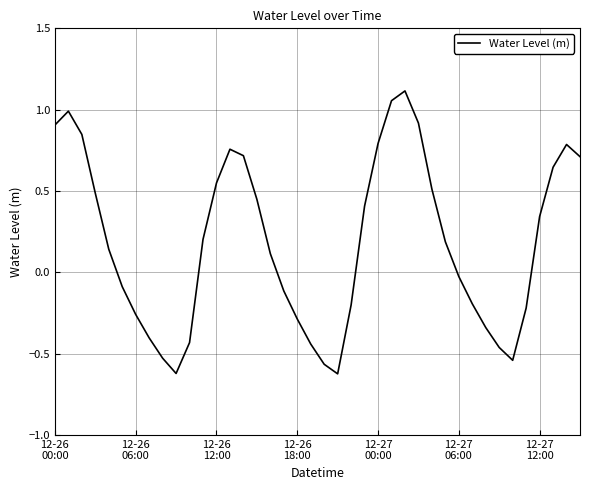

How many lines are shown in the chart?

1